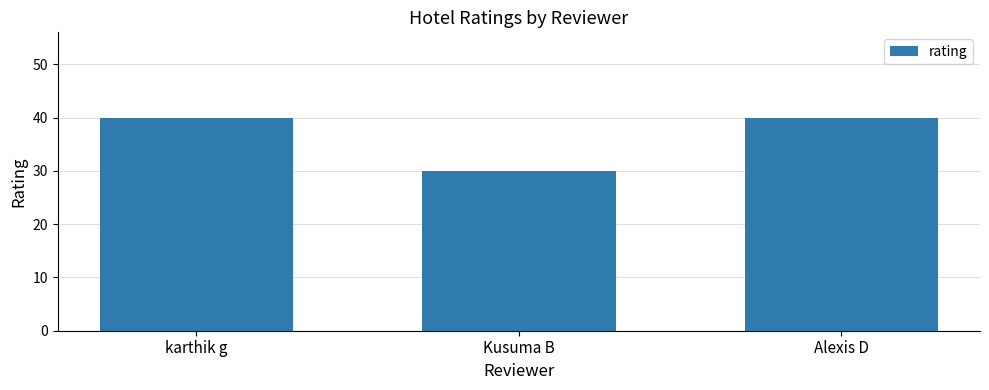

Which category has the lowest value across all series?

Kusuma B